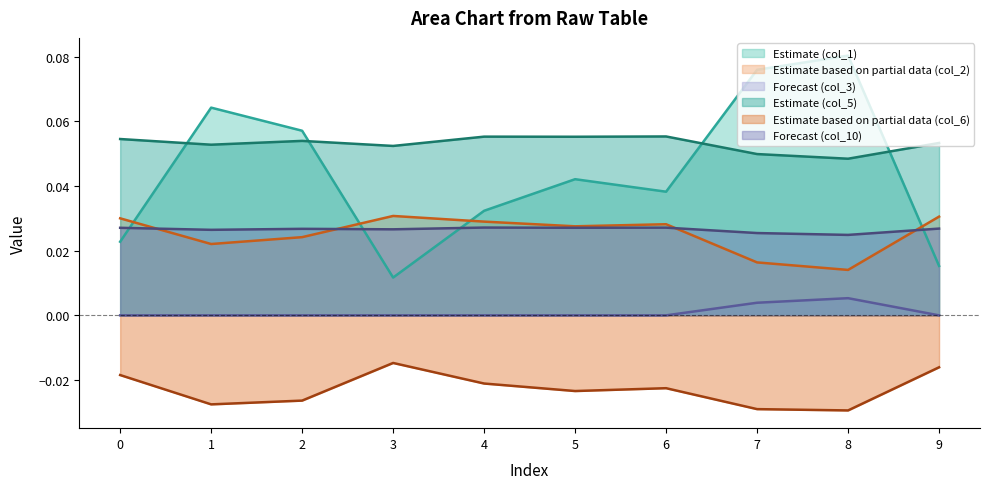

How many interior local valleys does the col_10 series have?

4